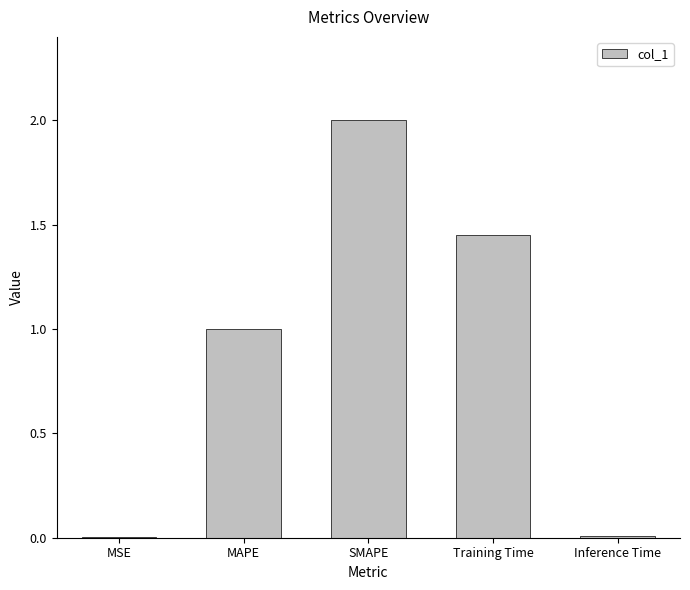

What is the average value?

0.9